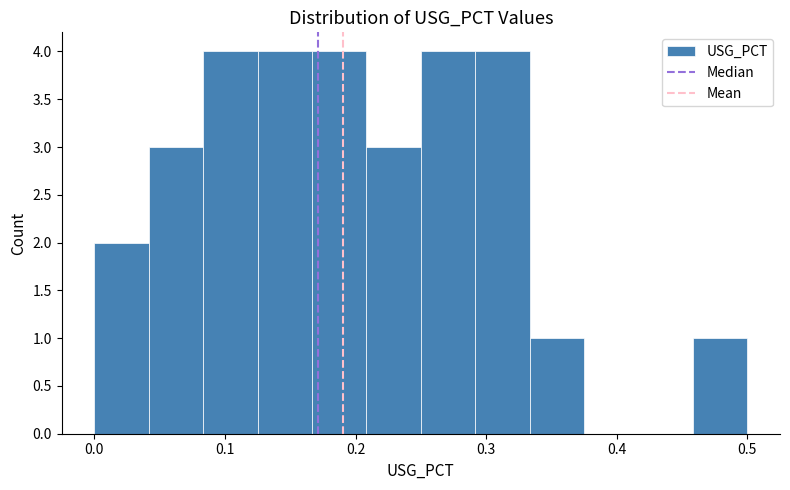

Reading left to right, transcribe this chart: for each bar, give the range it covers on the x-axis and its height. Neither the bar edges nor the heights are printed on the chart, so give them approximately, as read against the axes.

0.00 to 0.04: 2
0.04 to 0.08: 3
0.08 to 0.13: 4
0.13 to 0.17: 4
0.17 to 0.21: 4
0.21 to 0.25: 3
0.25 to 0.29: 4
0.29 to 0.33: 4
0.33 to 0.38: 1
0.38 to 0.42: 0
0.42 to 0.46: 0
0.46 to 0.50: 1